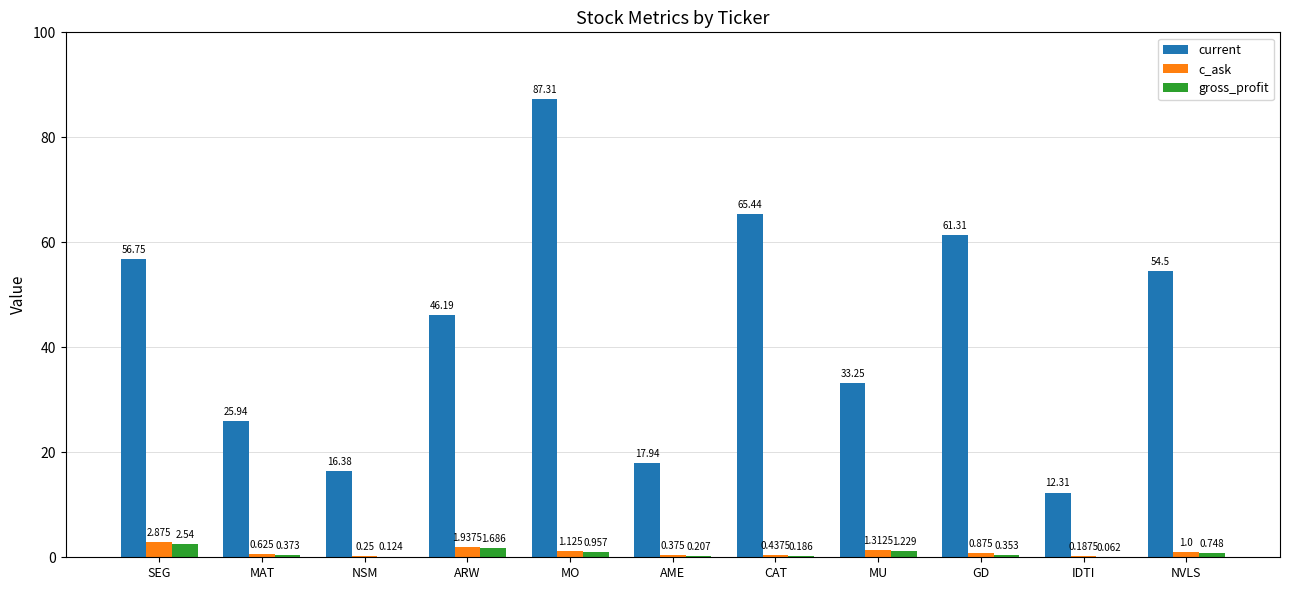

Where is gross_profit nearest to the value 1?

MO